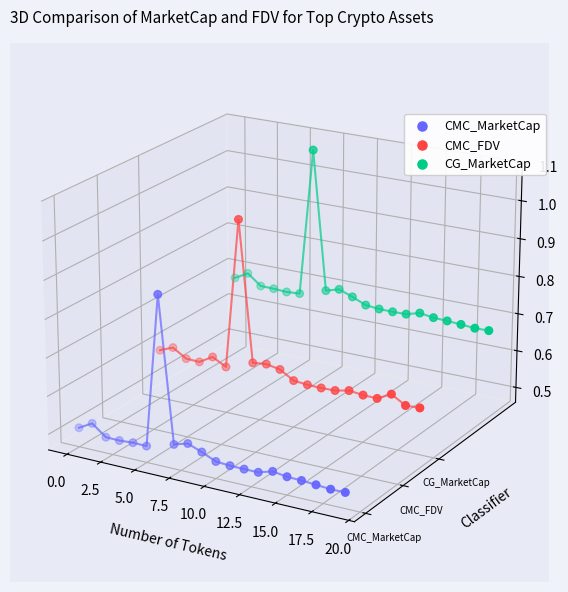

Which series reaches the maximum Y coordinate?

CG_MarketCap